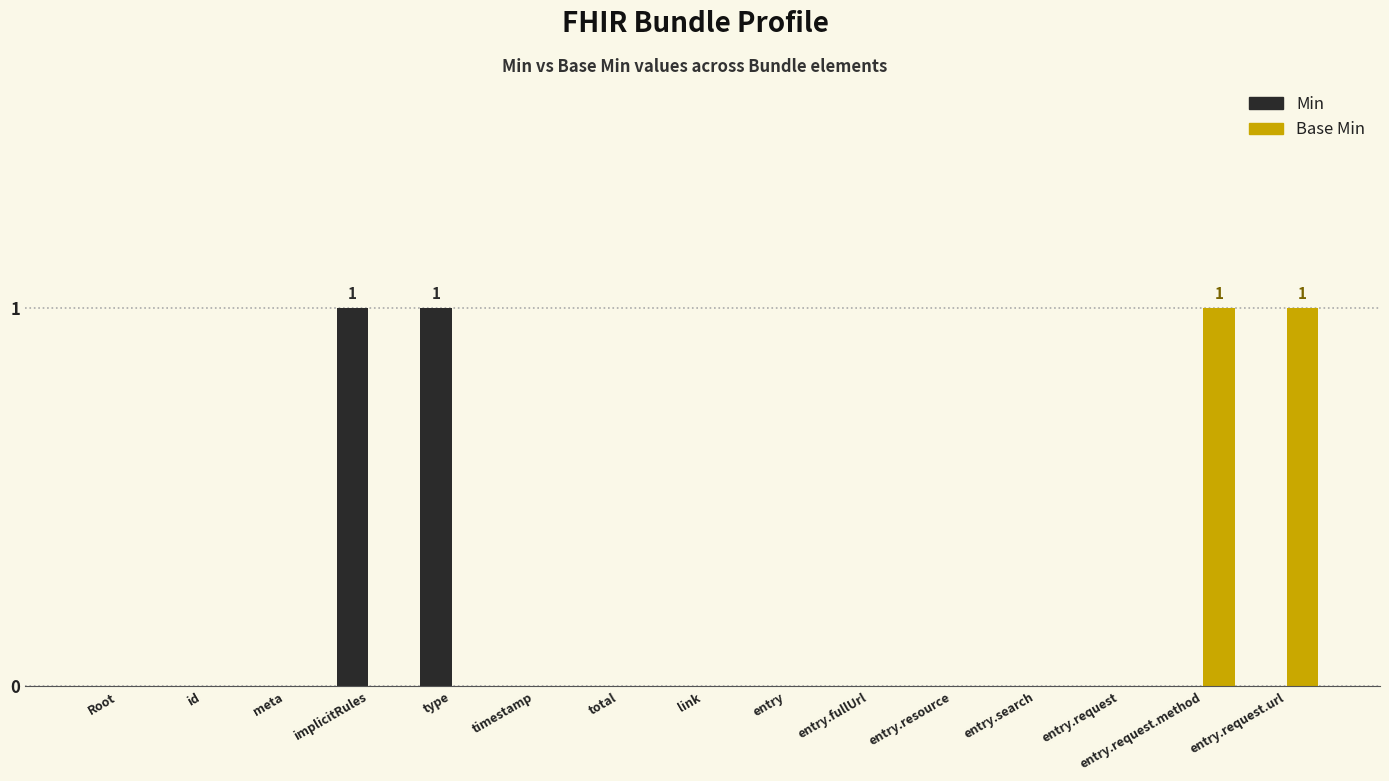

What is the maximum value shown in the chart?

1